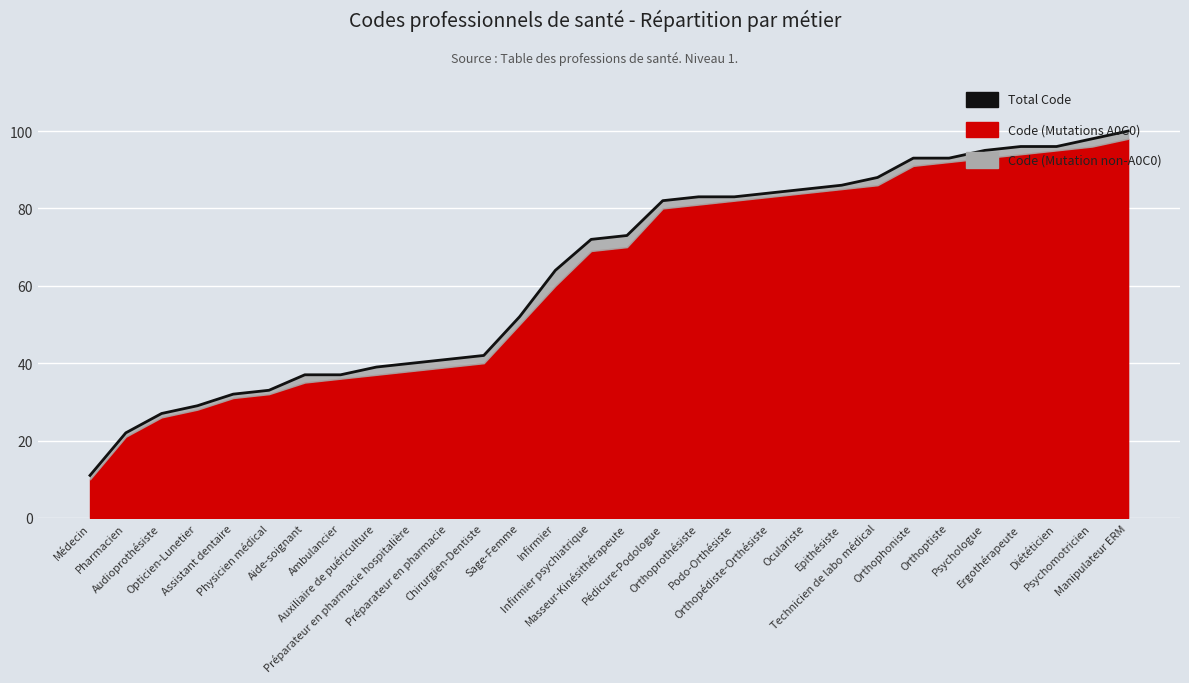

Approximately how many times larger is the value at Ergothérapeute compared to Orthophoniste?

1.0